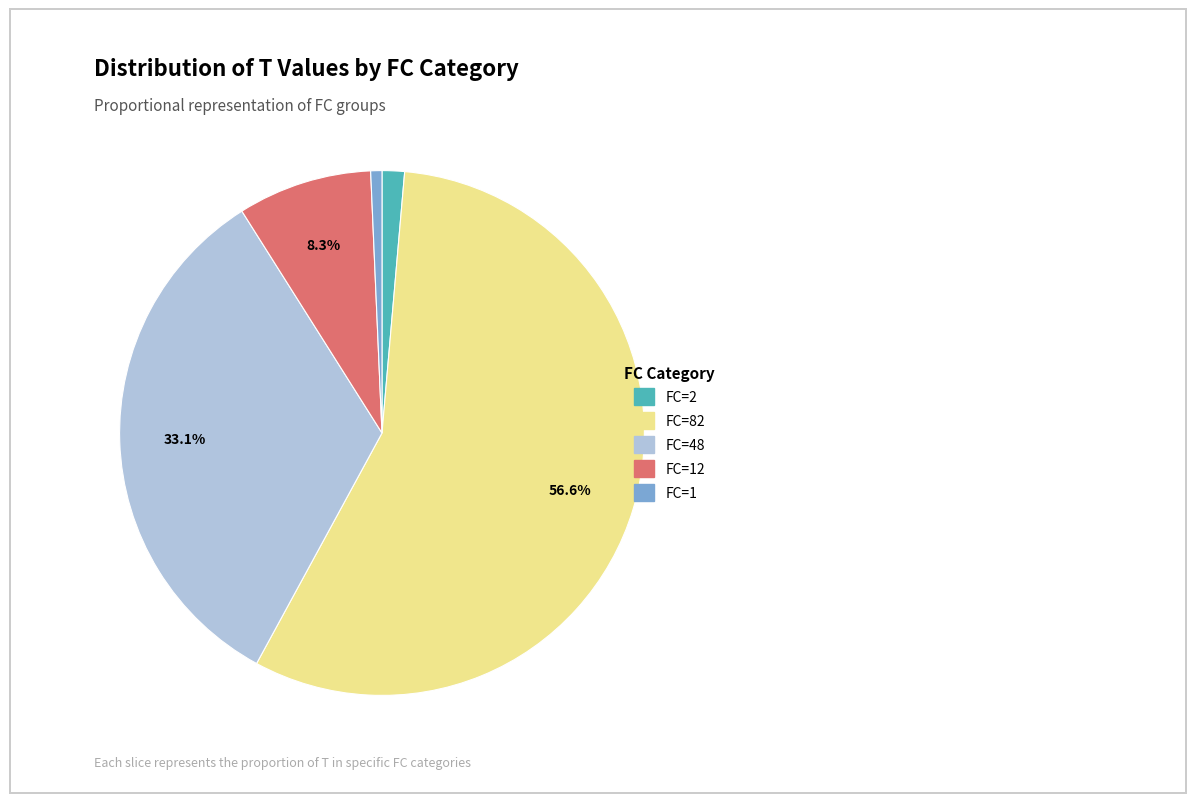

Is the sum of FC=2 and FC=48 greater than half?

No